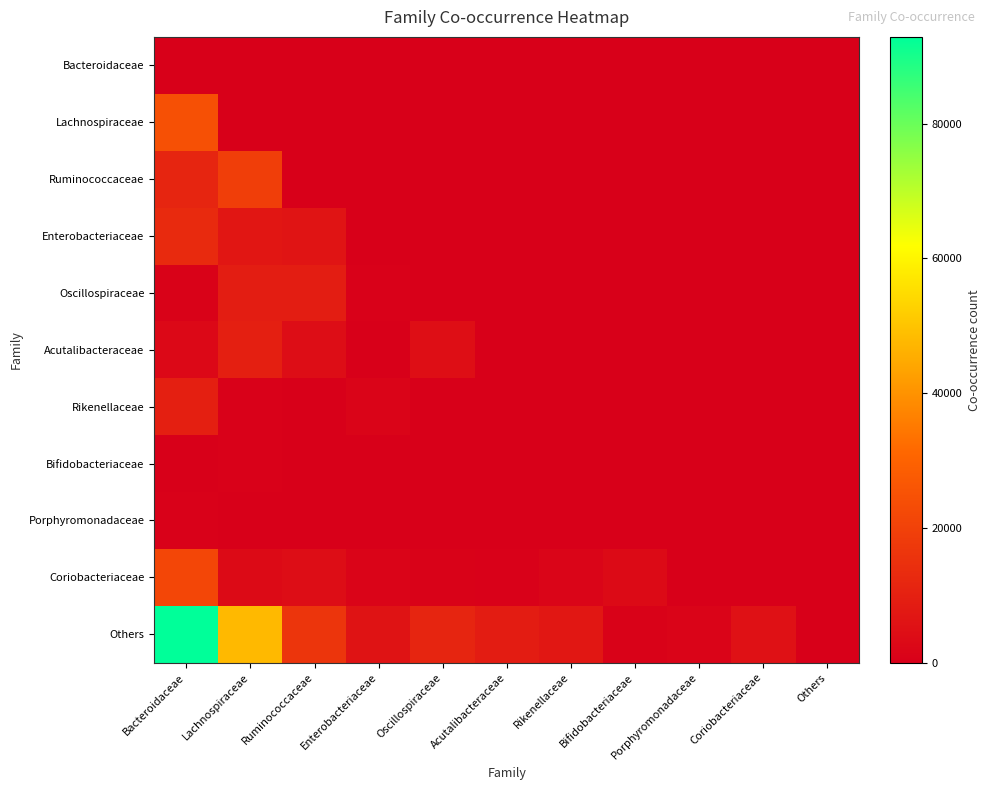

List the series in order of their peak value, lowest first.

Bacteroidaceae, Porphyromonadaceae, Bifidobacteriaceae, Oscillospiraceae, Rikenellaceae, Acutalibacteraceae, Enterobacteriaceae, Ruminococcaceae, Coriobacteriaceae, Lachnospiraceae, Others